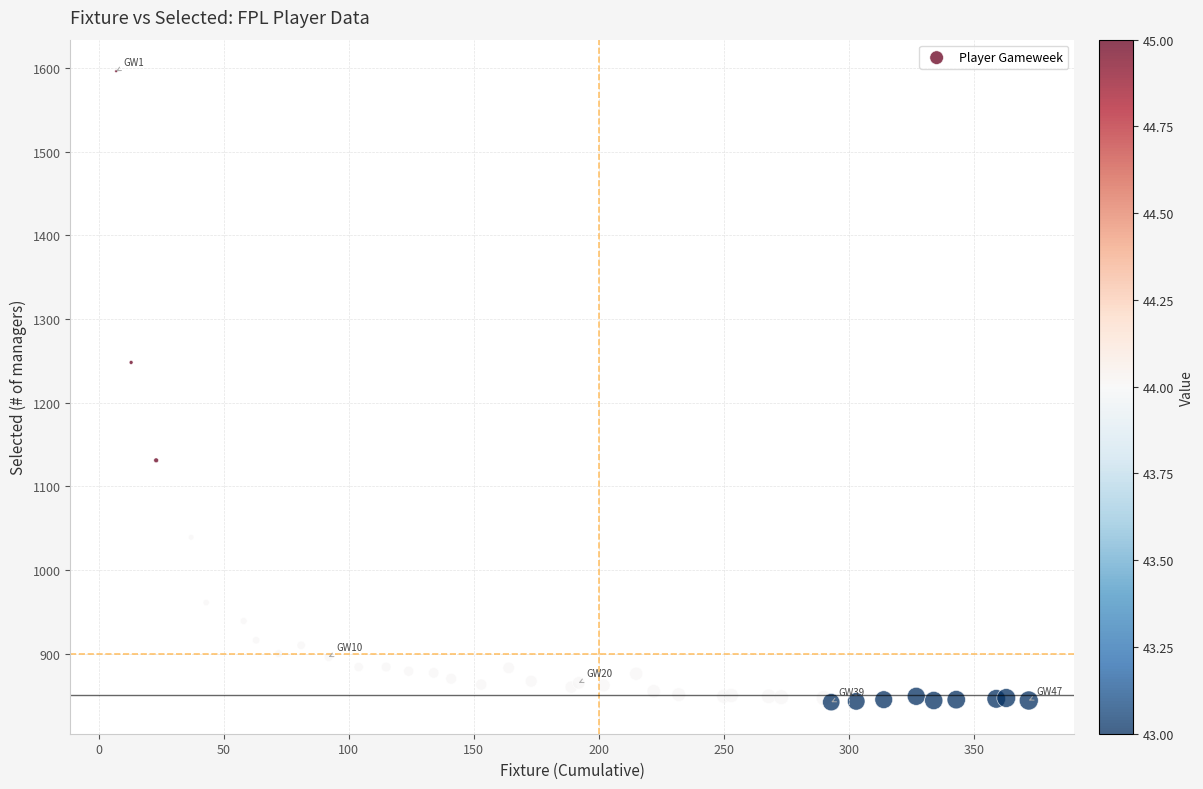

What Y value in the scatter plot is closest to 1219?

1248